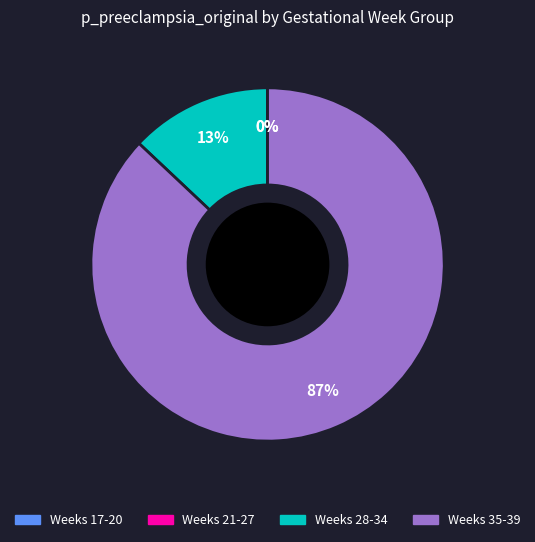

To the nearest percent, what is the difference between the largest and smallest slice percentages?

87%